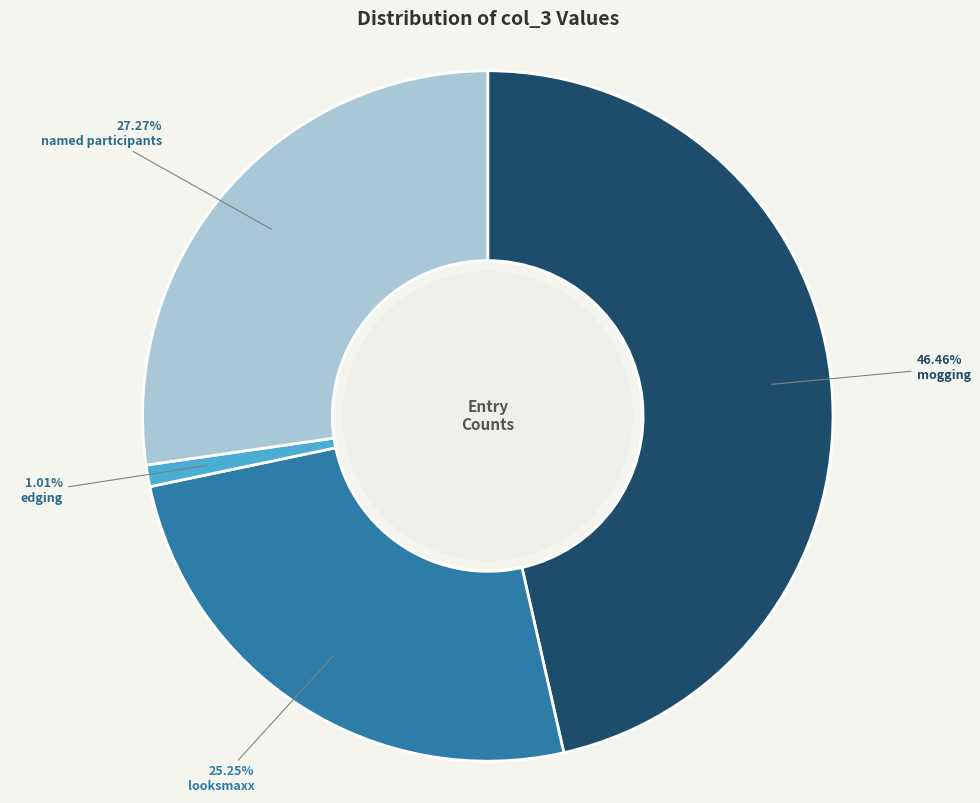

Rank the categories by value from highest to lowest.

mogging, named participants, looksmaxx, edging